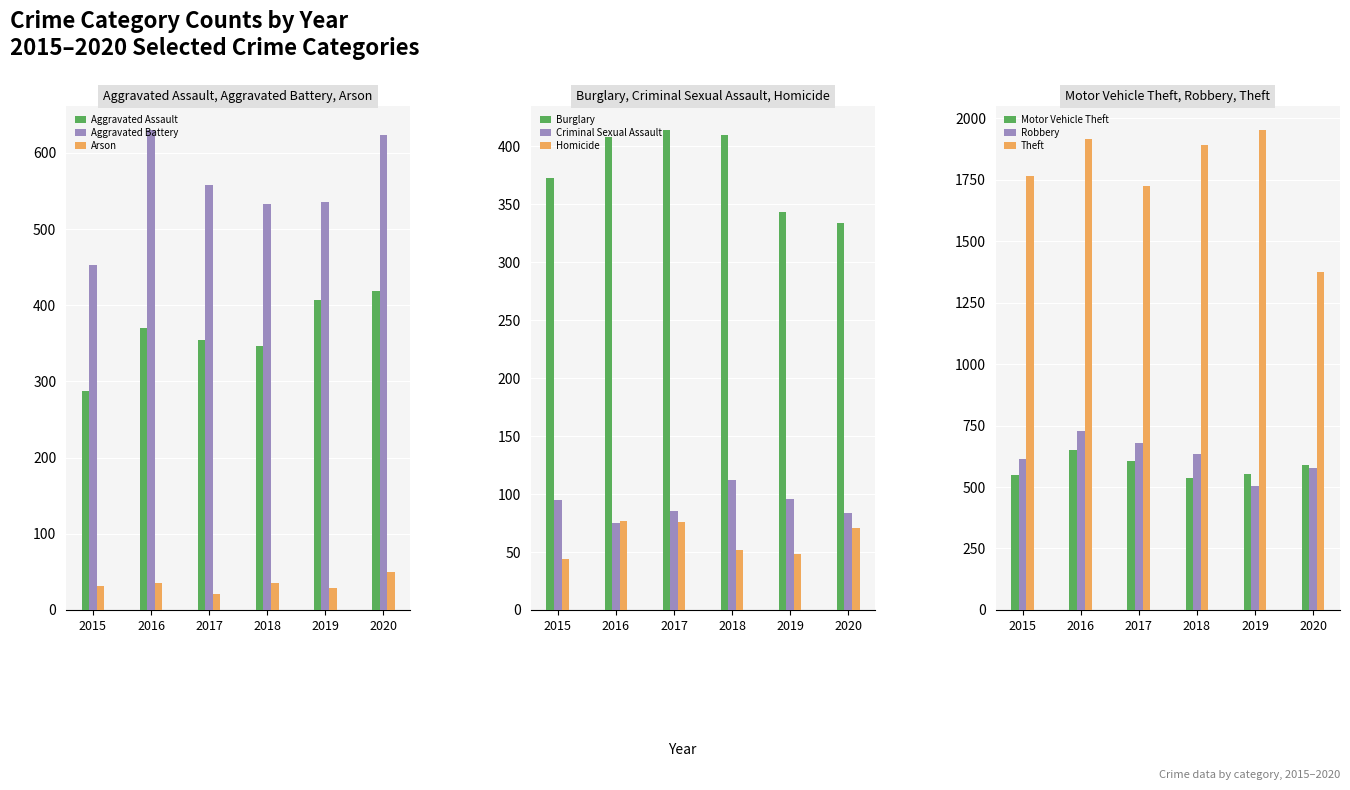

Reading right to left, list all the values displayed in this chart.

2015: 1765	615	548	44	95	373	32	453	287
2016: 1914	727	650	77	75	408	36	630	370
2017: 1724	679	606	76	85	414	21	558	354
2018: 1889	636	538	52	112	410	35	533	346
2019: 1952	504	553	48	96	343	29	536	407
2020: 1374	578	589	71	84	334	50	624	418